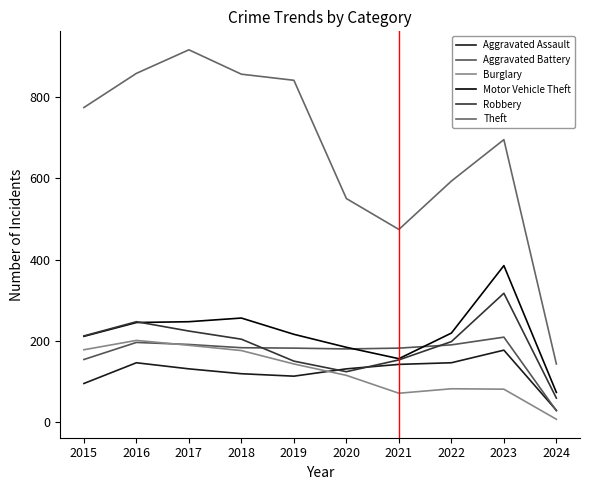

At which category is the sum across all series the highest?

2017